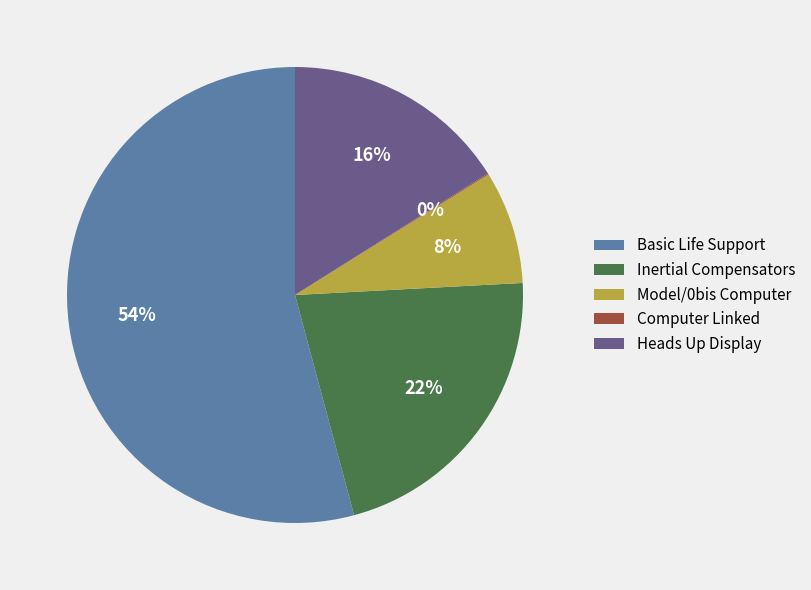

Is the sum of Inertial Compensators and Model/0bis Computer greater than half?

No